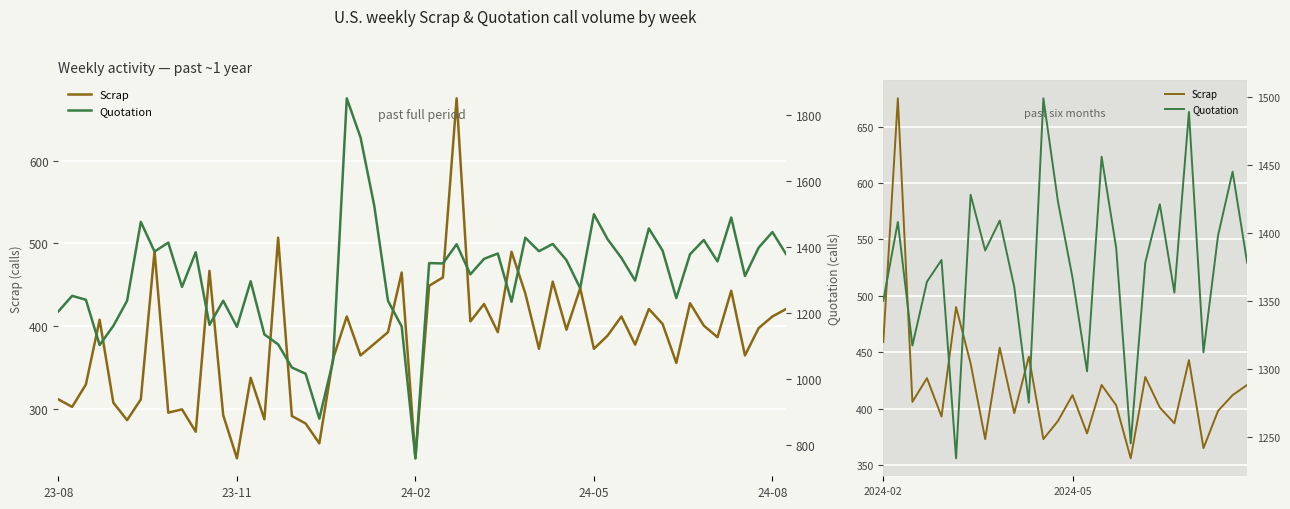

At 16, list the series in order from smallest to largest.

Scrap, Quotation